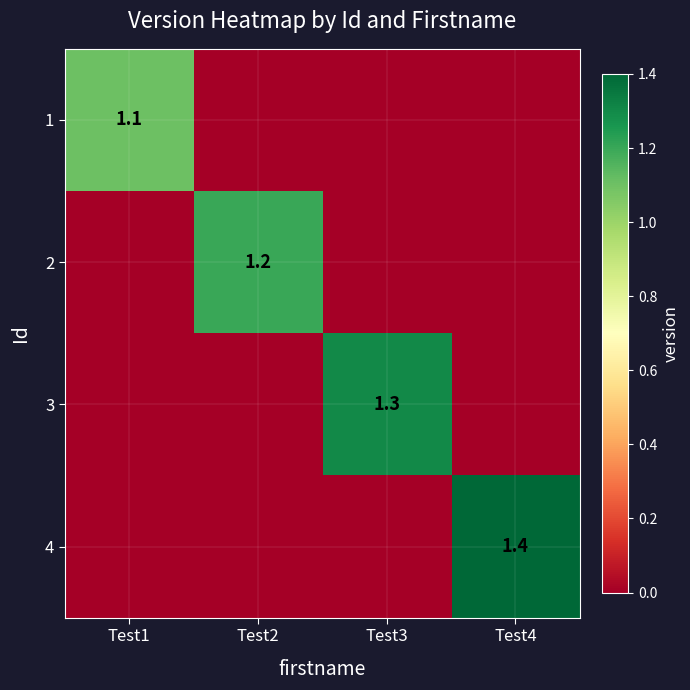

What is the greatest value displayed?

1.4